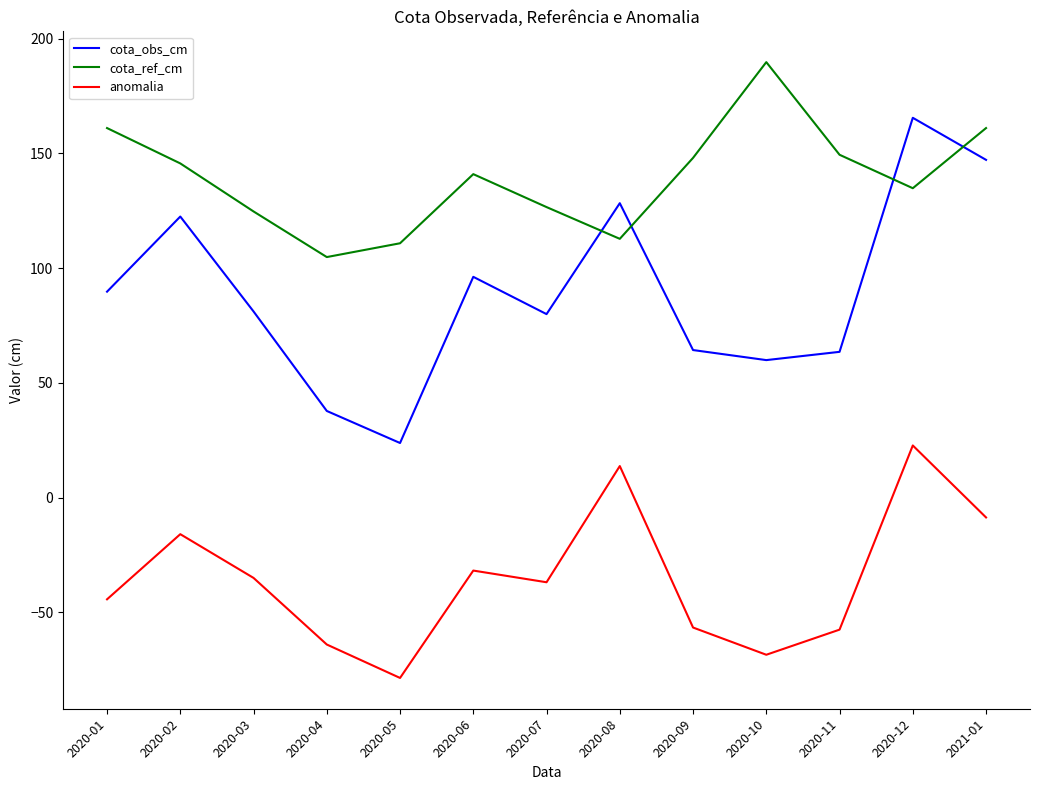

What position from the right is 2020-03?

11